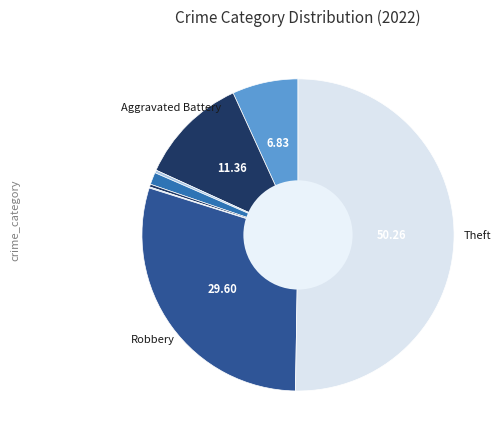

What is the largest slice in the pie chart?

Theft